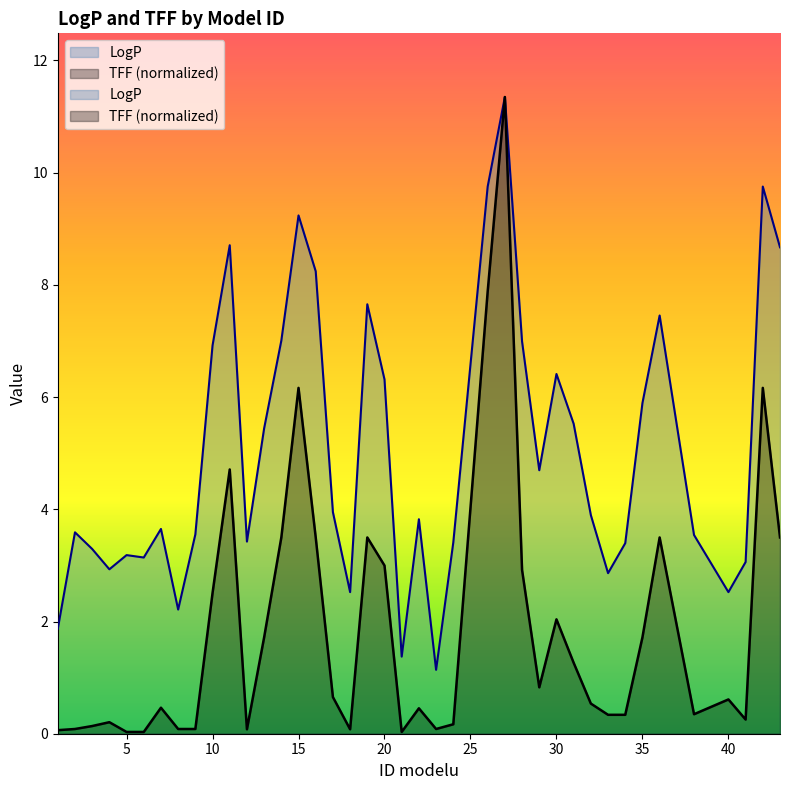

How many data points in LogP are less than 3?

8